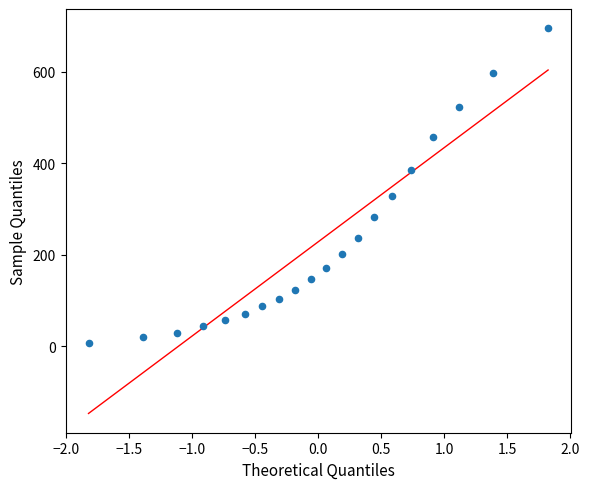

What Y value in the scatter plot is closest to 350?

328.3